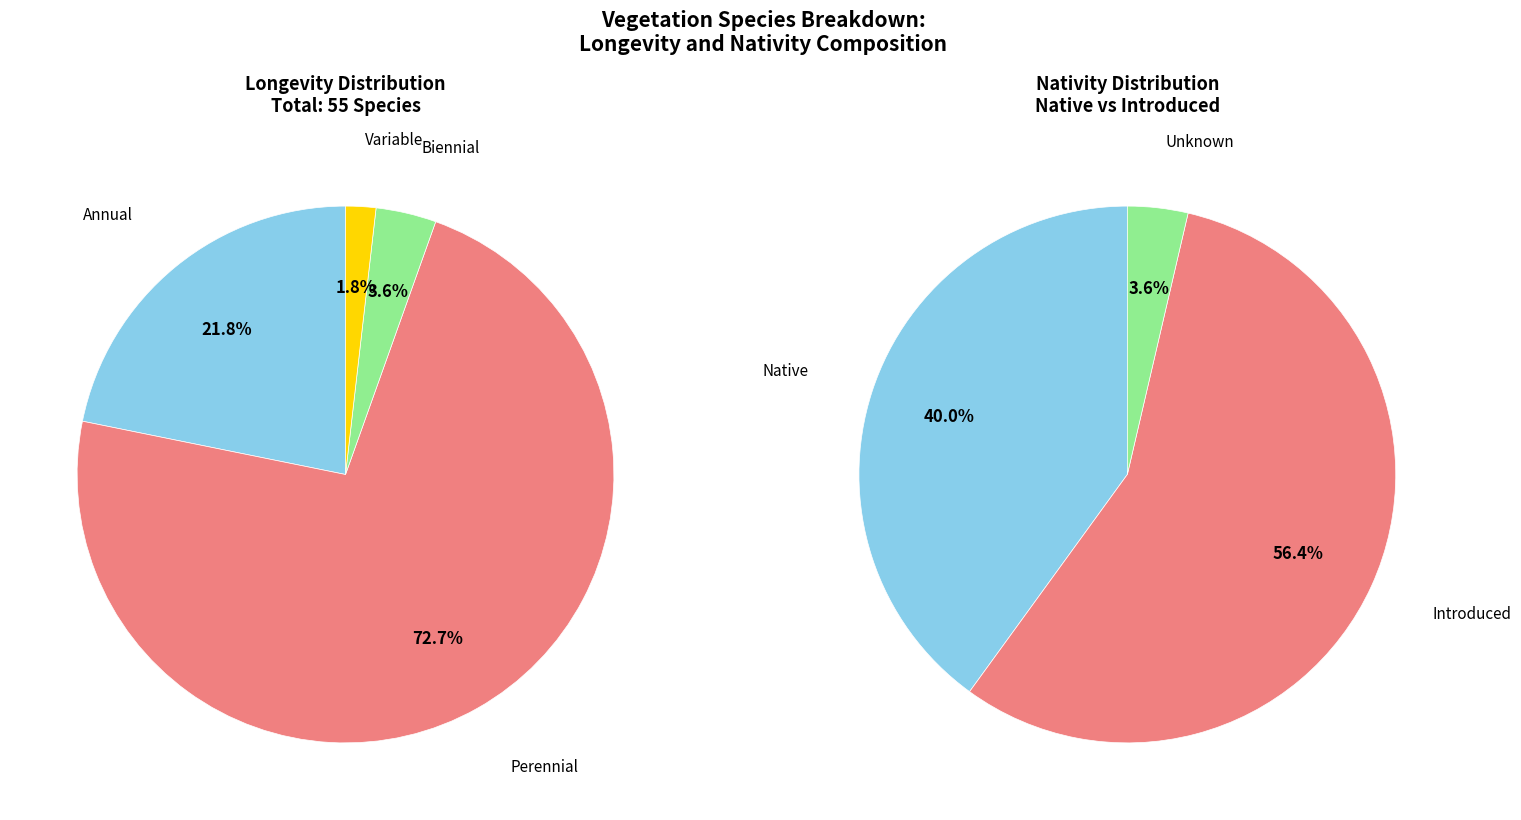

Count the number of slices in the pie.

4